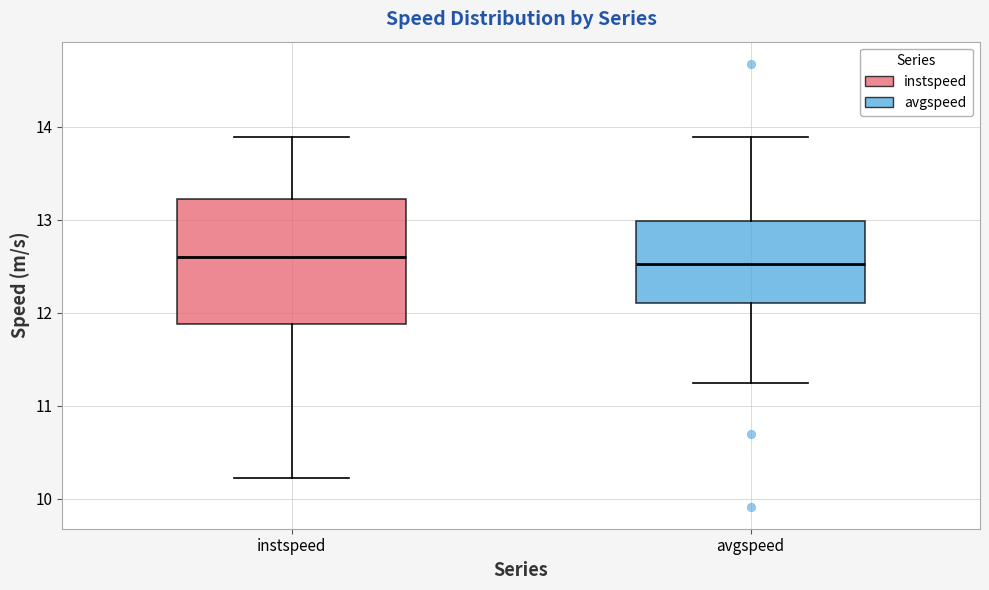

Reading left to right, transcribe this box plot: for each box, give where its median line is, the range the box spans, and where its two whiskers end, as read against the y-axis. The values are not printed on the chart, so give them approximately, as read against the axis.

instspeed: median 12.6, box 11.9 to 13.2, whiskers 10.2 to 13.9
avgspeed: median 12.5, box 12.1 to 13.0, whiskers 11.2 to 13.9